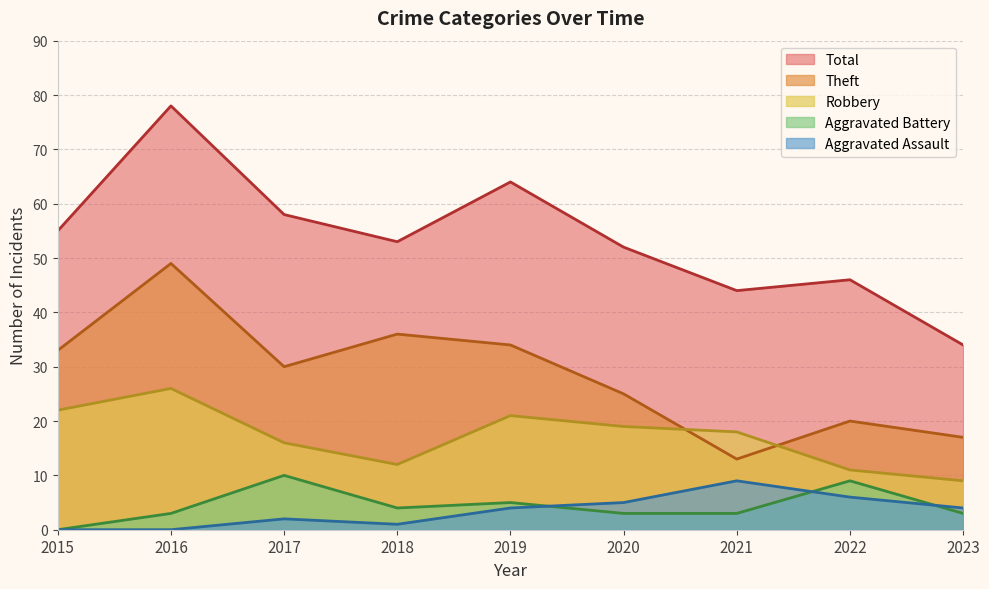

What is the spread (max minus min) of values at 2015?

55